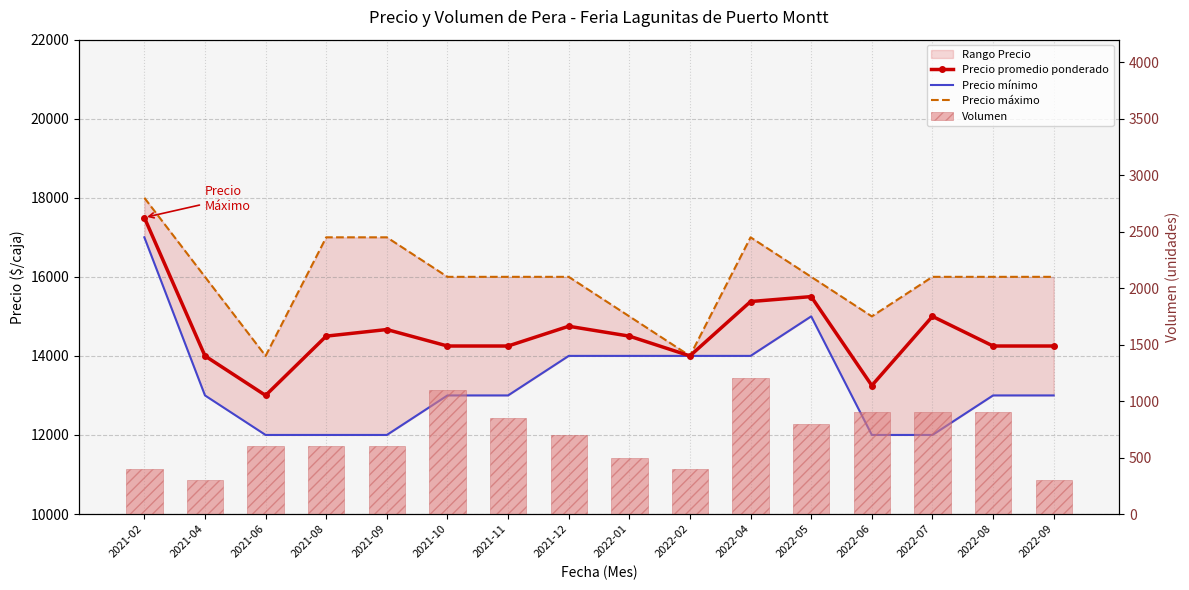

Does the chart contain any negative values?

No